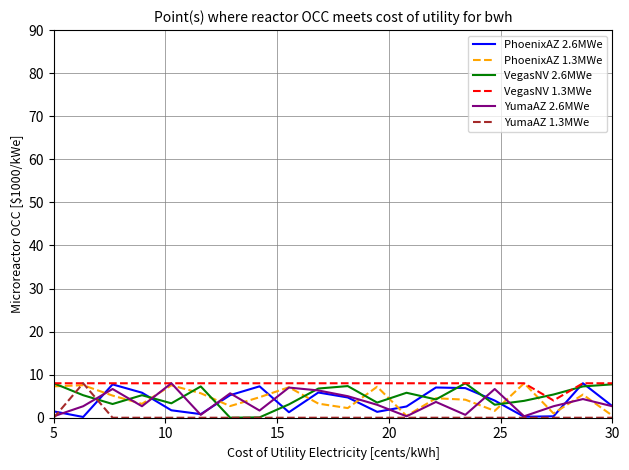

What is the maximum value shown in the chart?

8.0